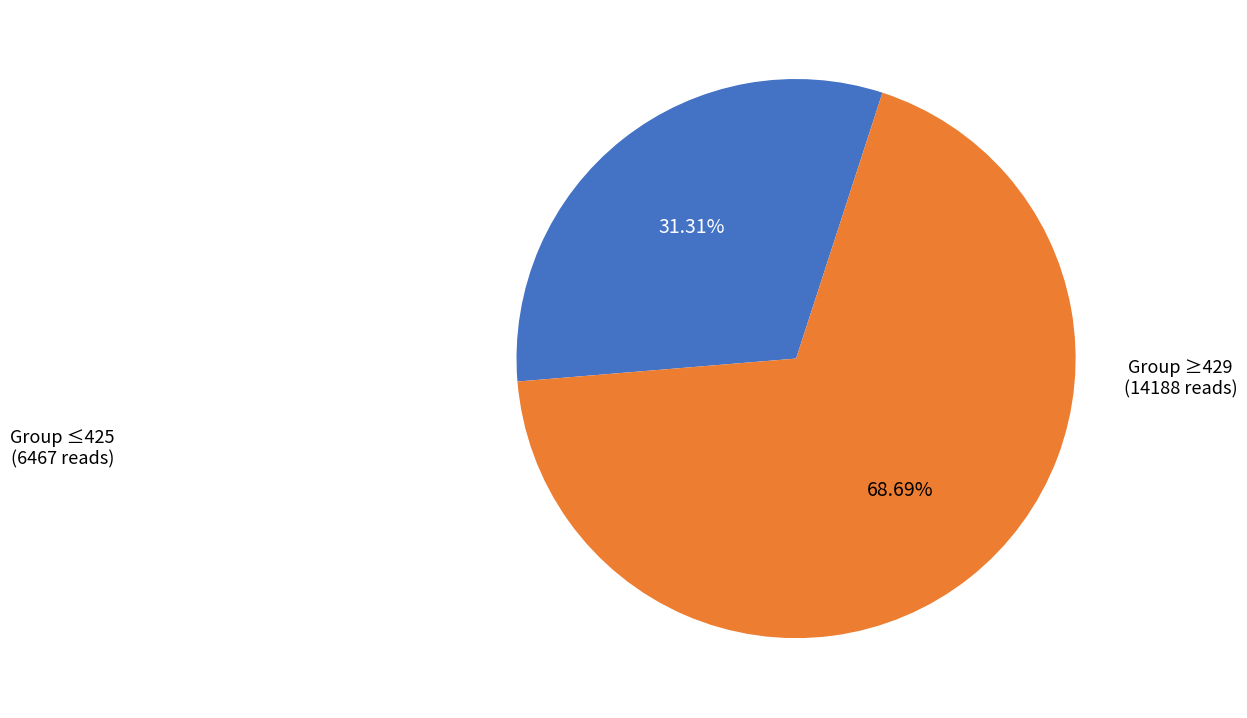

Is there a majority slice in this chart?

Yes